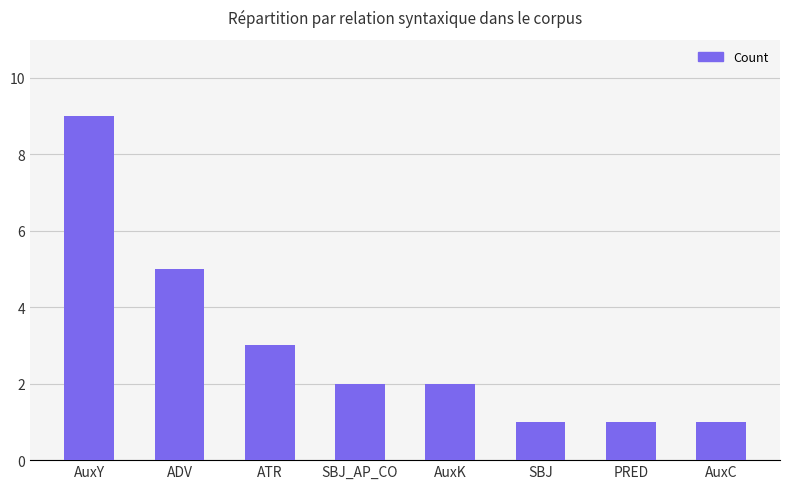

What is the change in value from AuxY to ADV?

-4